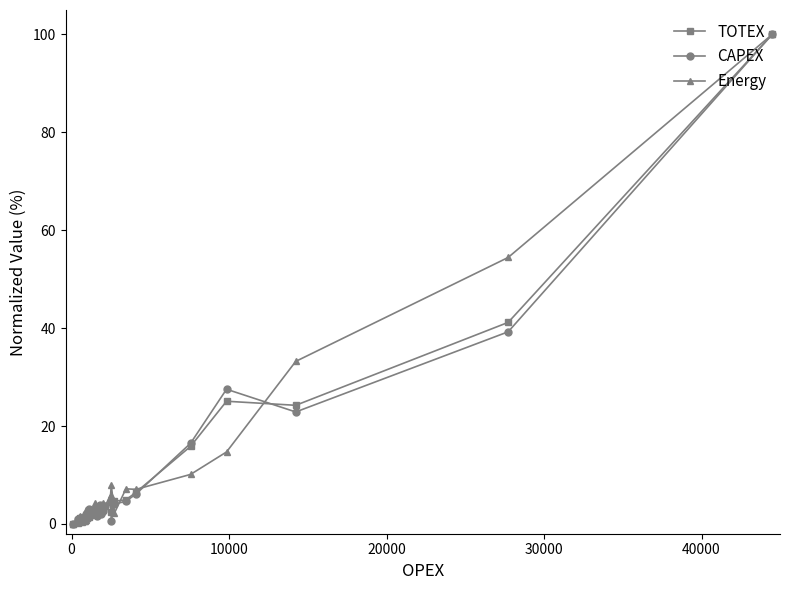

What is the maximum value shown in the chart?

100.0